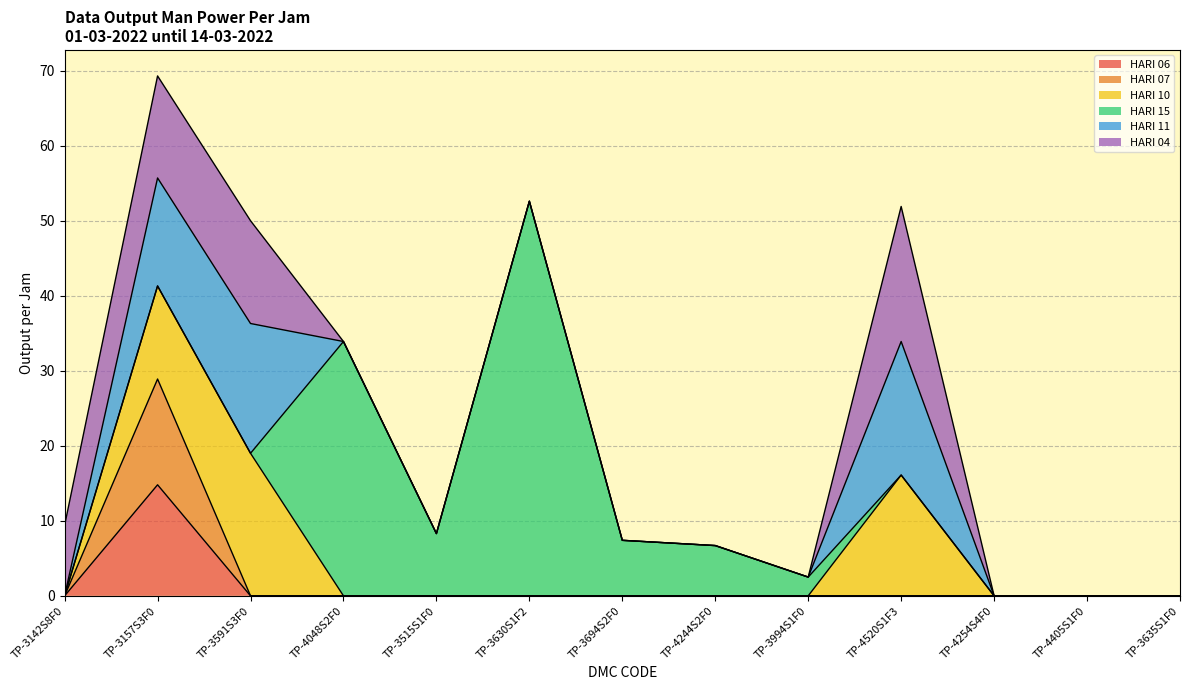

What is the sum of all HARI 04 values?

54.7